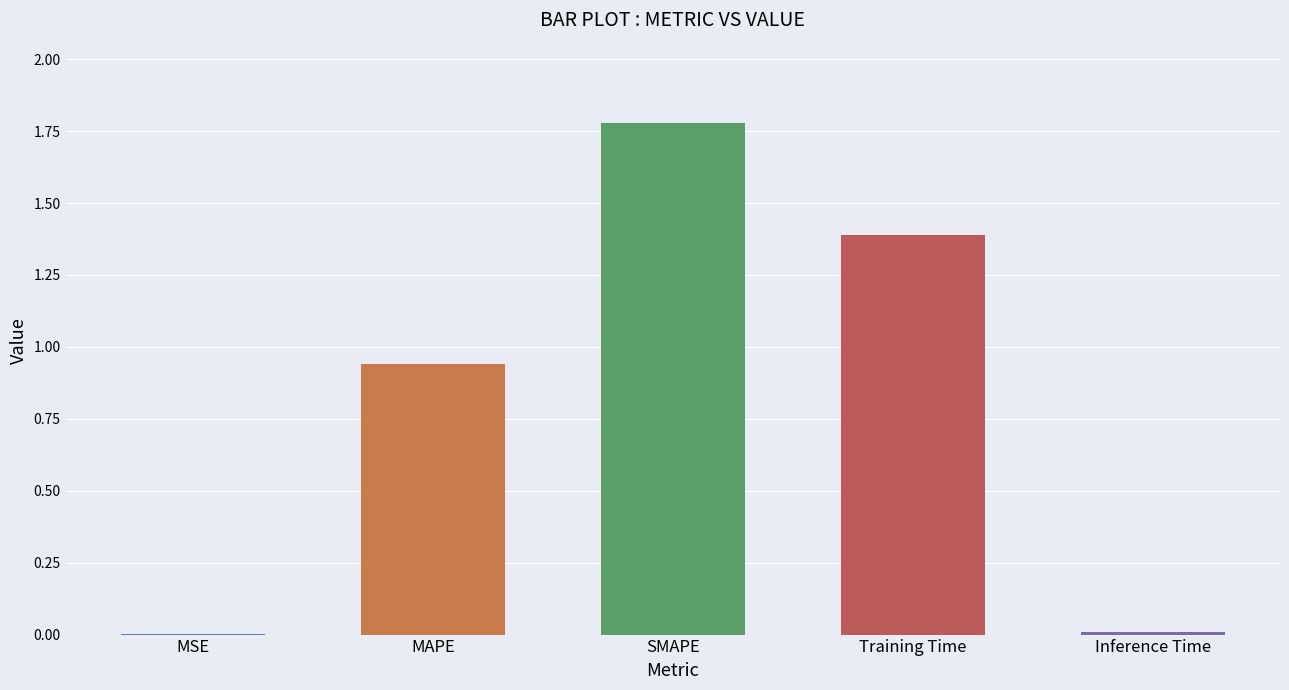

The chart shows a value of 1.6 at MAPE. True or false?

False